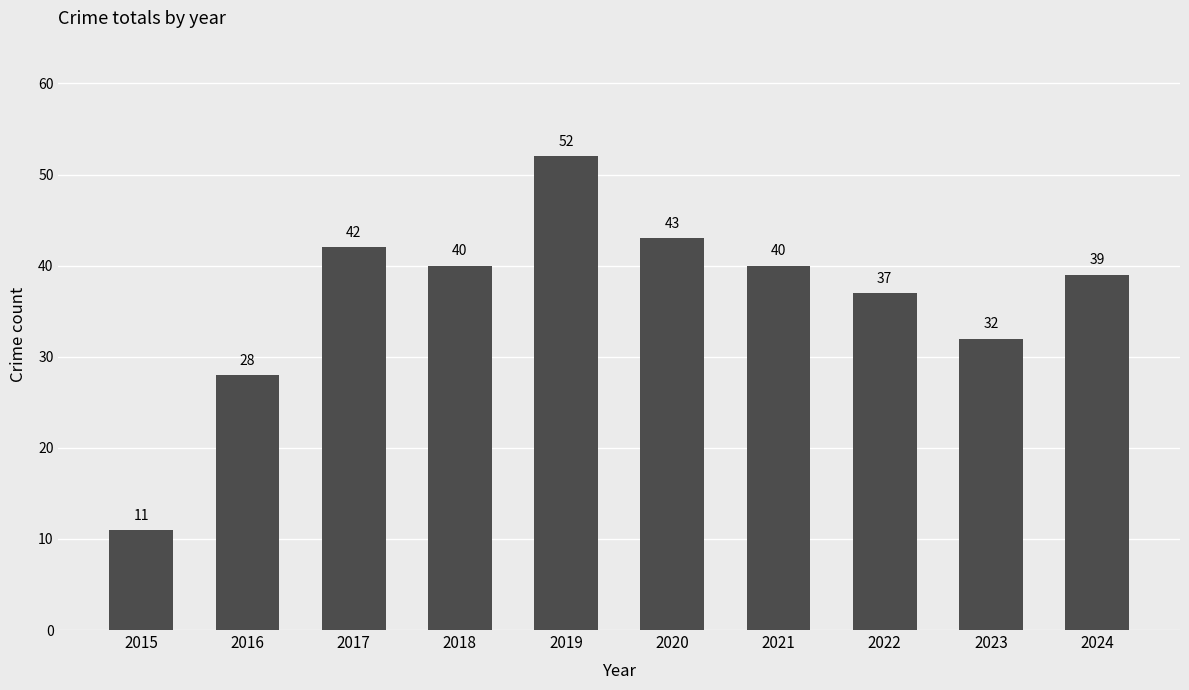

Count the number of data series in this chart.

1